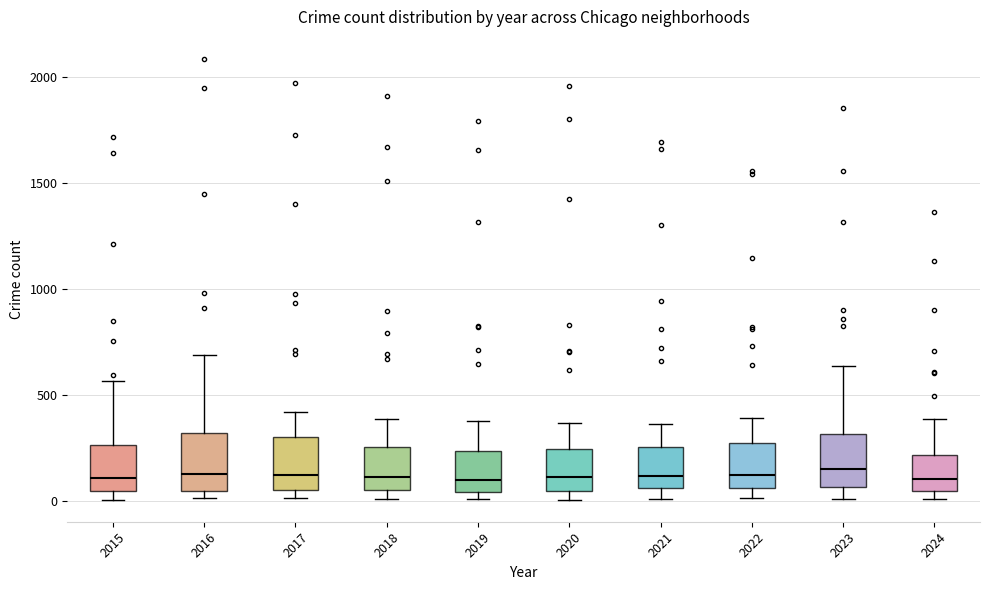

Where does the lower whisker of the box at x = 2021 end on the y-axis? The values are not printed on the chart, so give them approximately, as read against the axis.

0